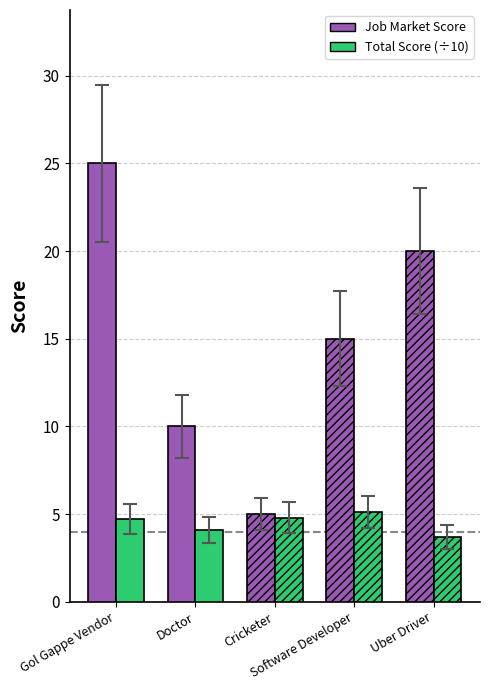

List the series in order of their overall mean, highest first.

Job Market Score, Total Score (÷10)